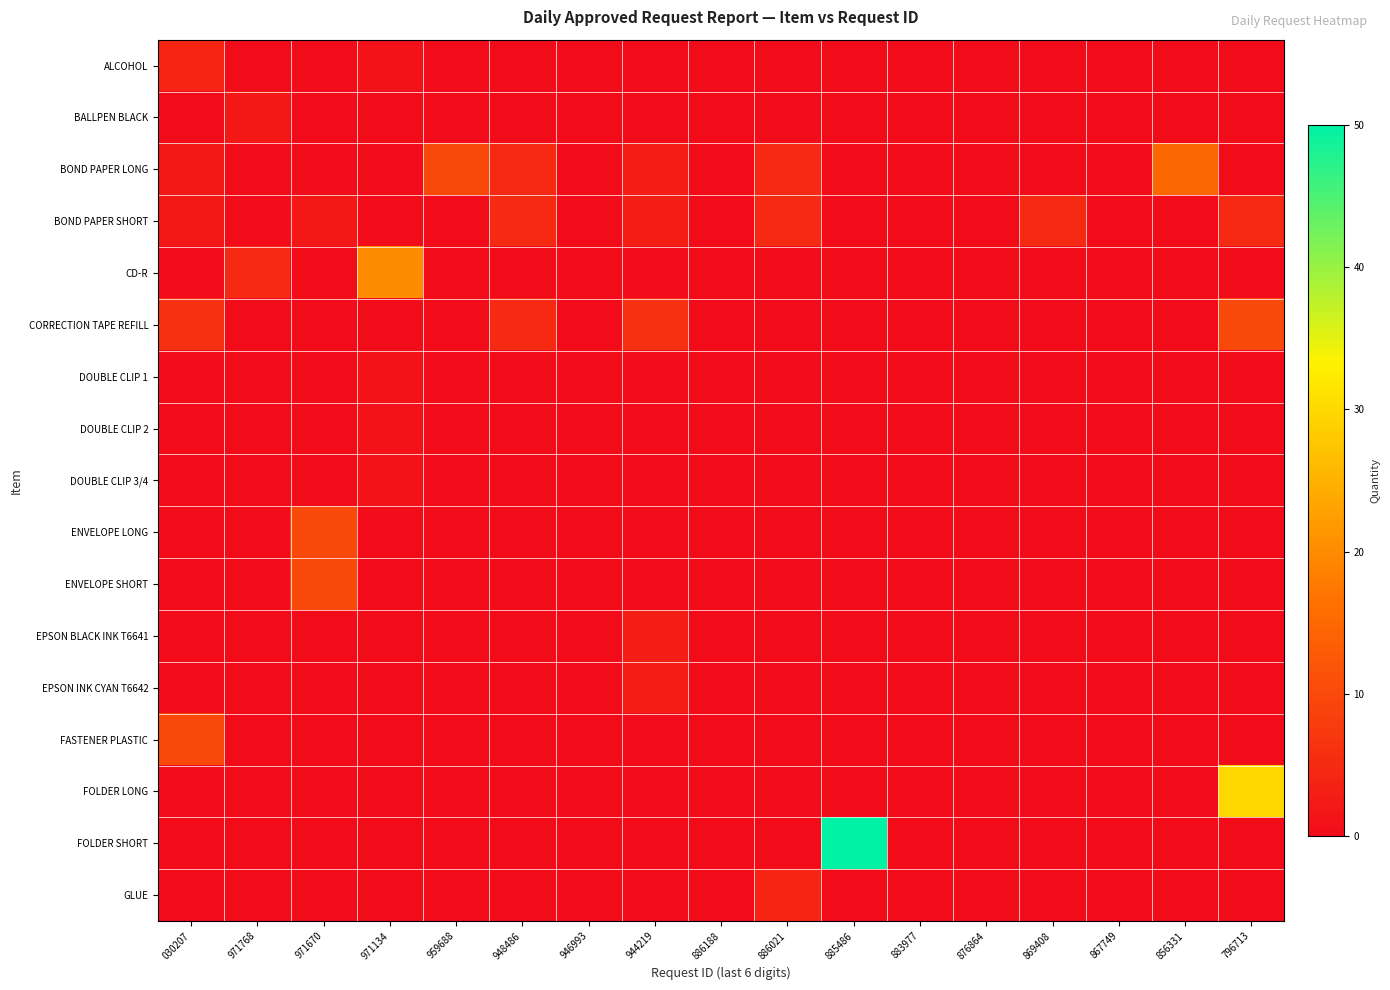

What is the spread (max minus min) of values at 886021?

5